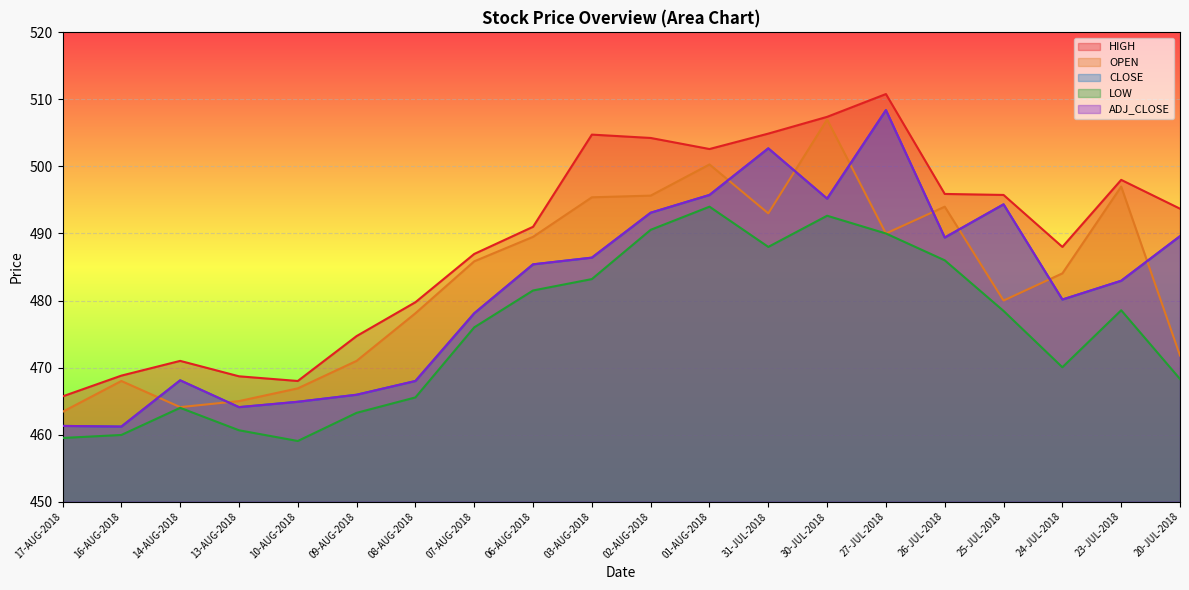

At how many categories does at least one series exceed 498?

6